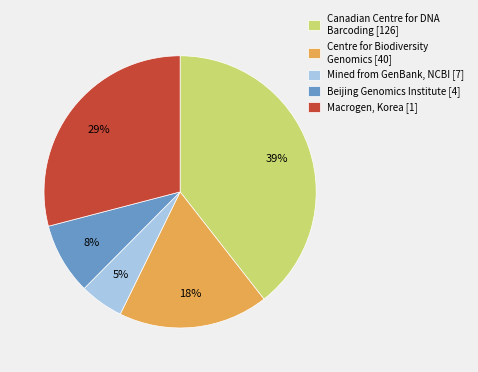

Between Mined from GenBank, NCBI [7] and Centre for Biodiversity Genomics [40], which is larger?

Centre for Biodiversity Genomics [40]